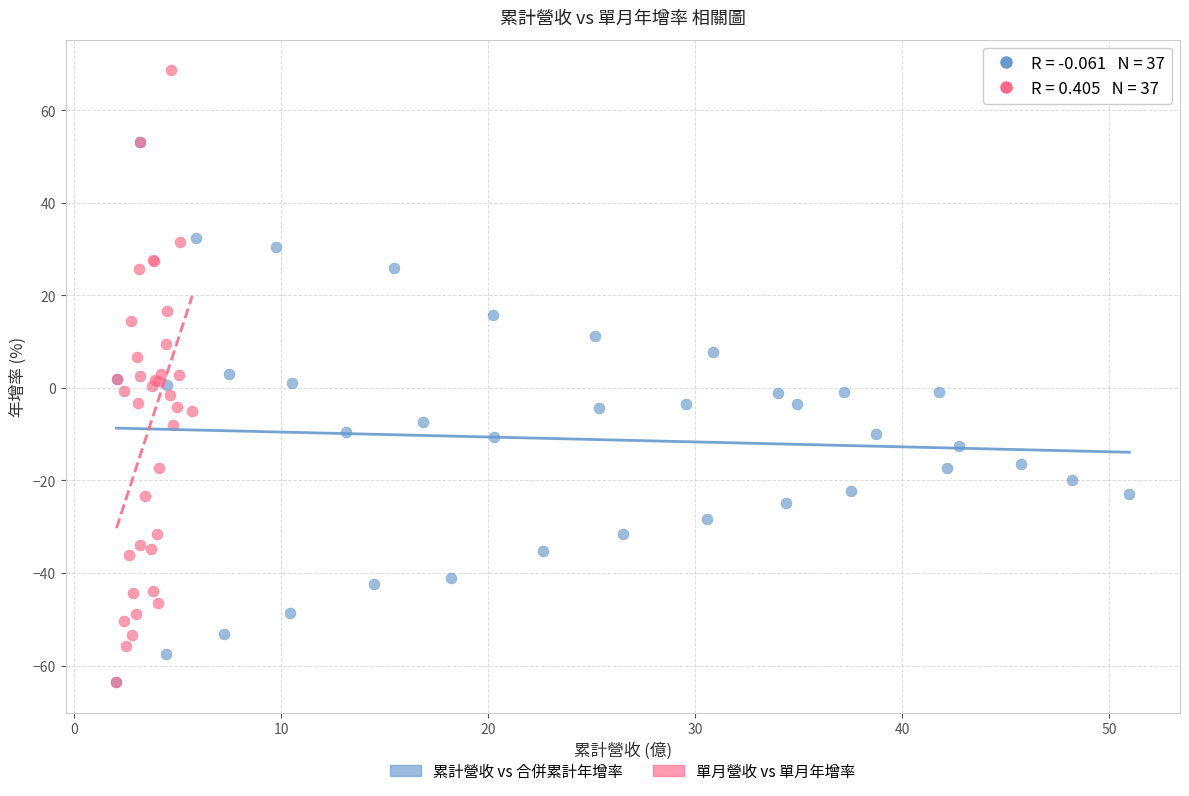

Which series has the largest Y range (max minus min)?

單月營收 vs 單月年增率